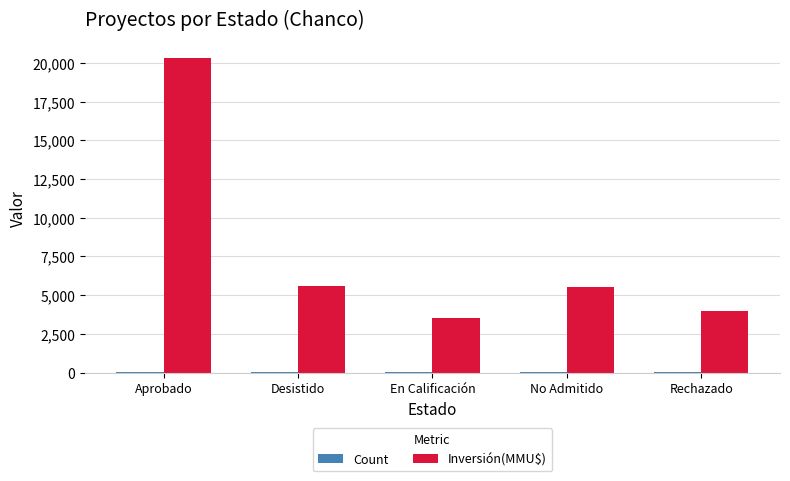

Which series has the largest total across all categories?

Inversión(MMU$)